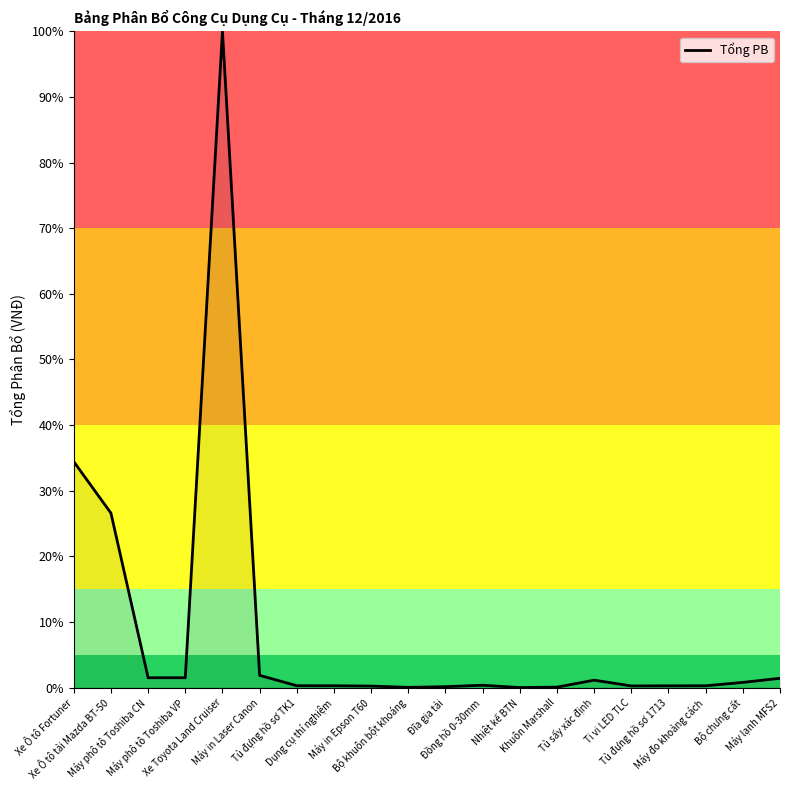

What is the greatest value displayed?

100.0